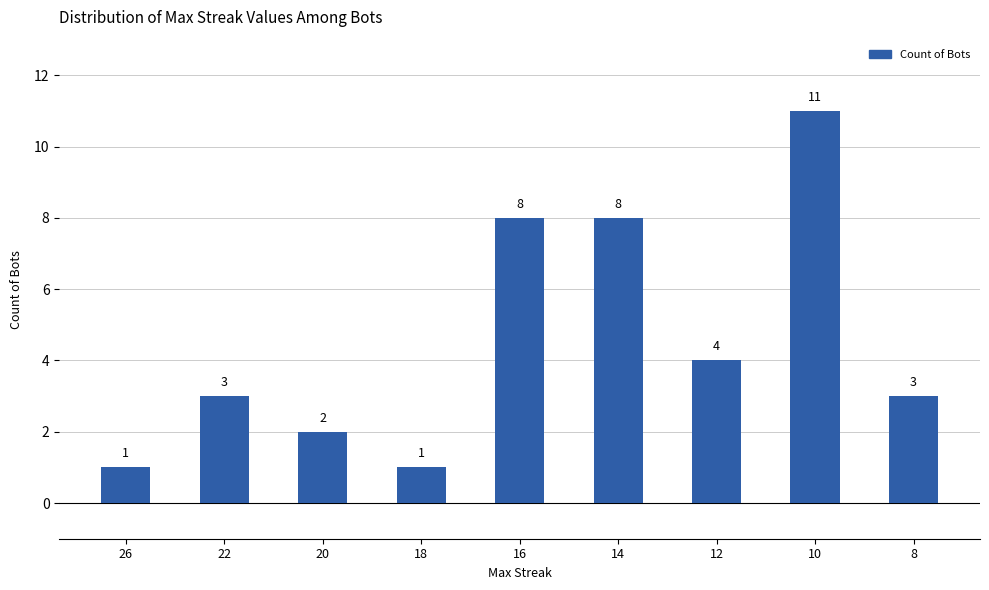

Is it true that the value at 14 is 14?

False